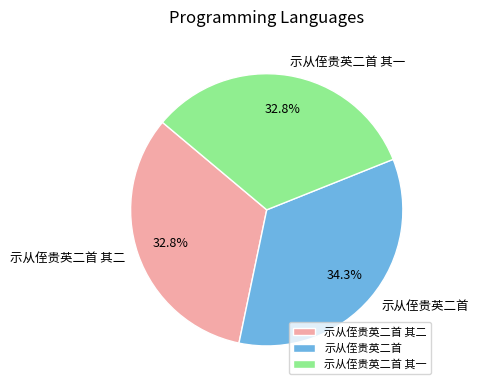

True or false: 示从侄贵英二首 其一 accounts for 33% of the total.

True